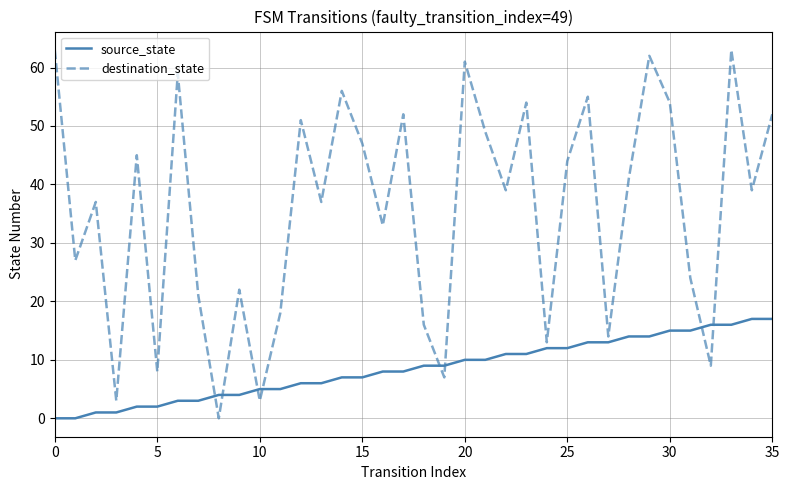

What is the difference between the second highest and second lowest values in the destination_state series?

60